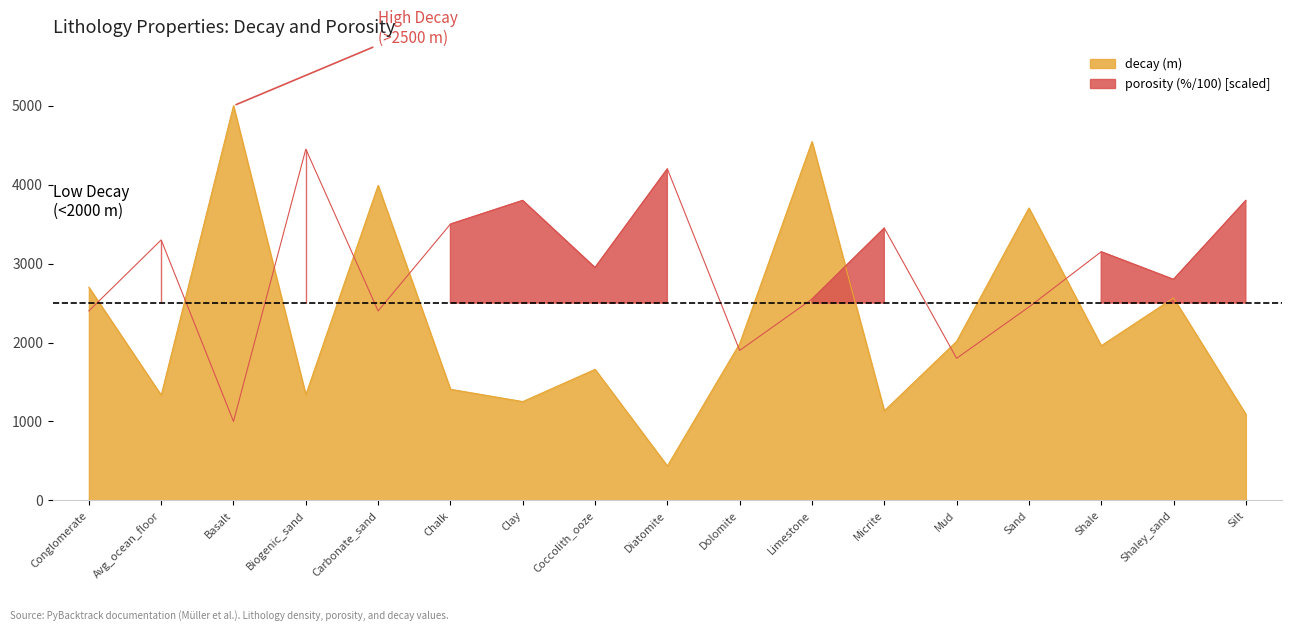

What is the label of the 5th point from the right?

Mud